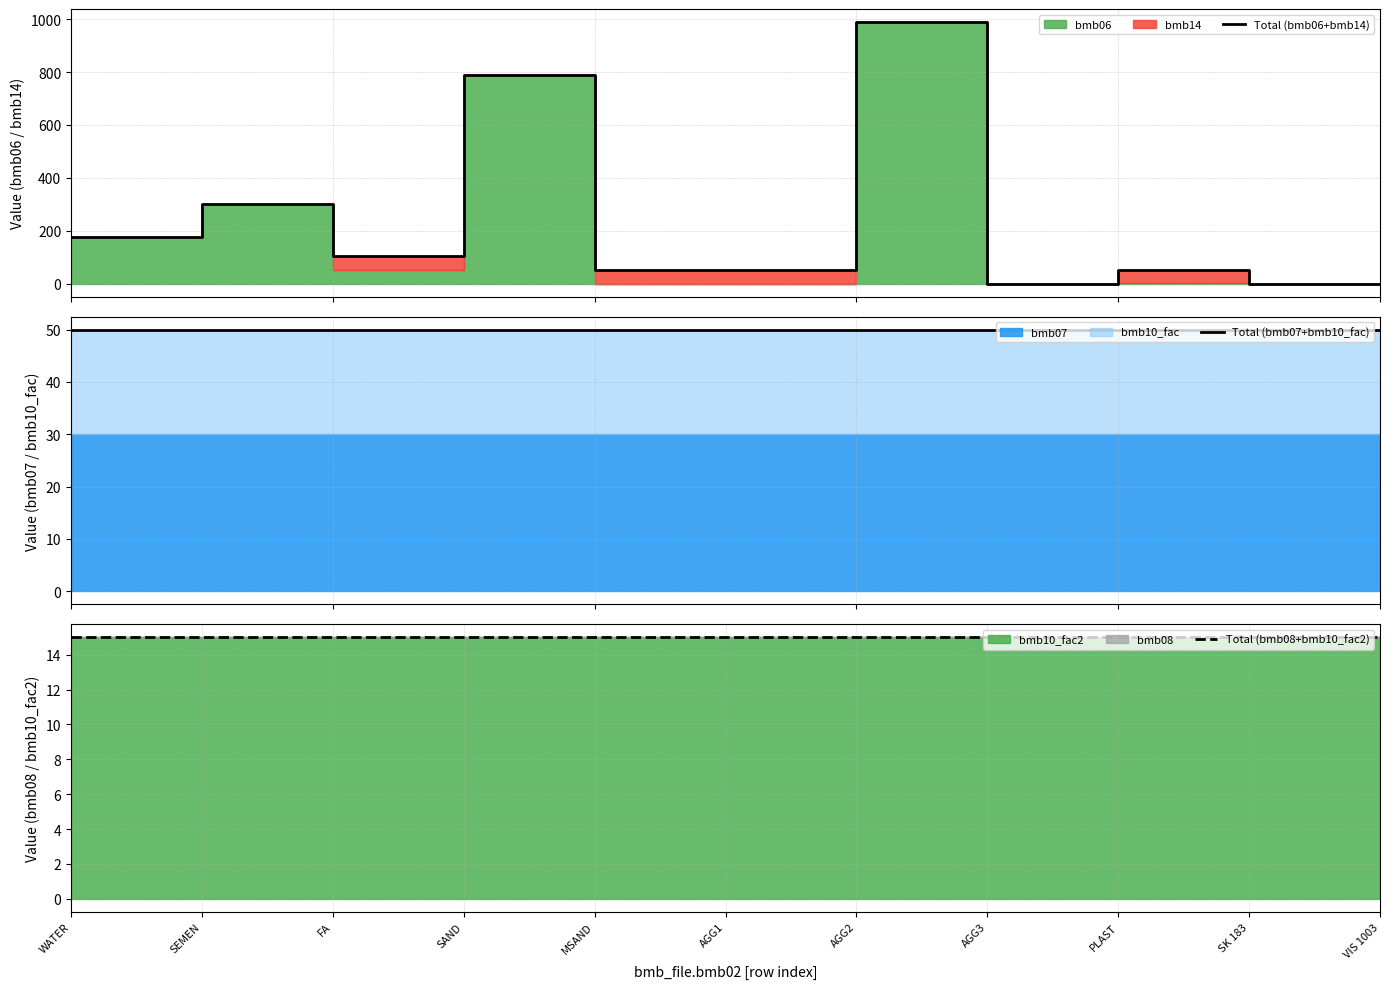

At which category is the sum across all series the highest?

AGG2